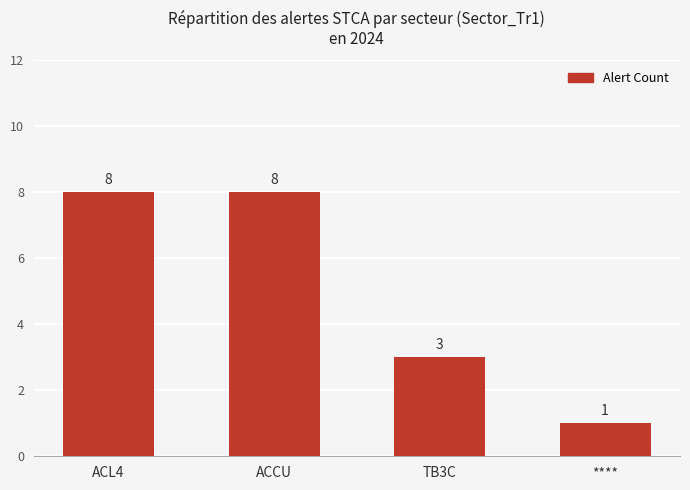

Reading right to left, transcribe all the data shown in this chart.

1	3	8	8